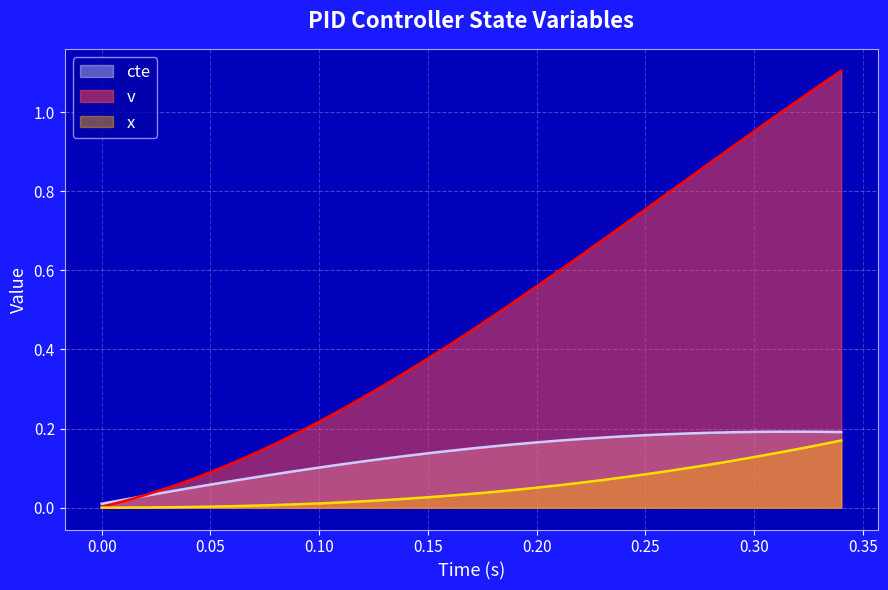

The value of cte at 0.10 is 0.0. True or false?

False